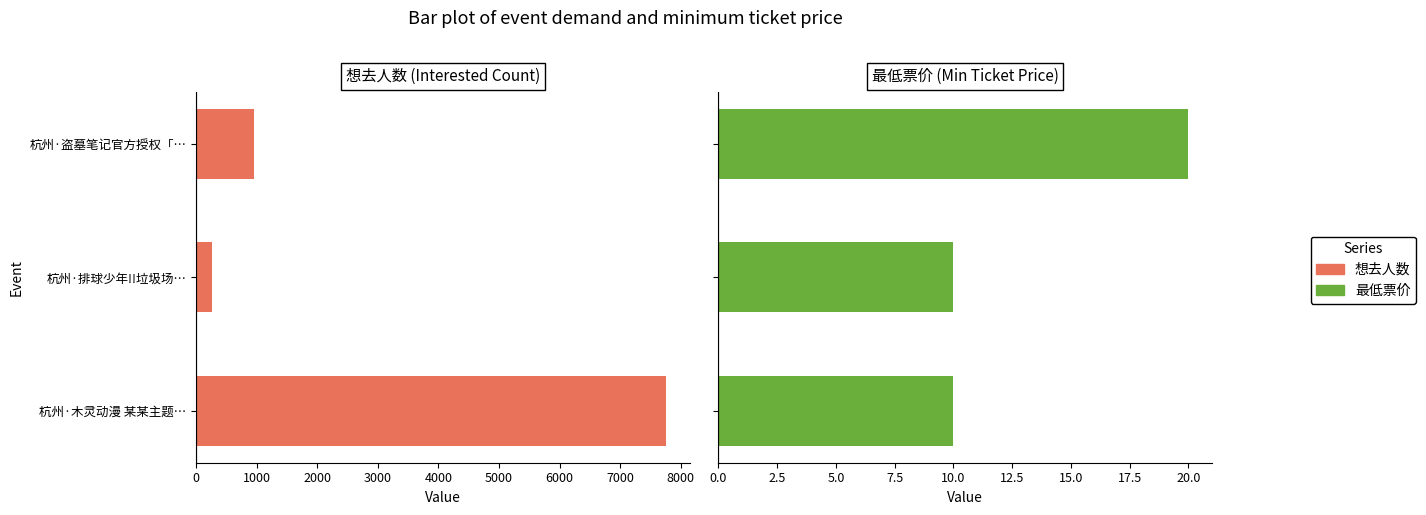

Rank the series by their average value, from highest to lowest.

想去人数, 最低票价